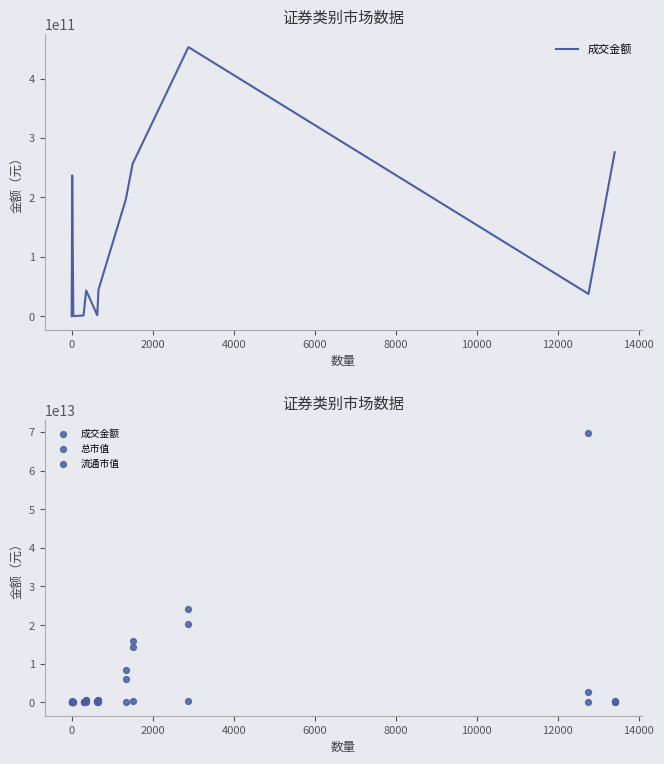

What are all the series names shown in the legend?

成交金额, 总市值, 流通市值